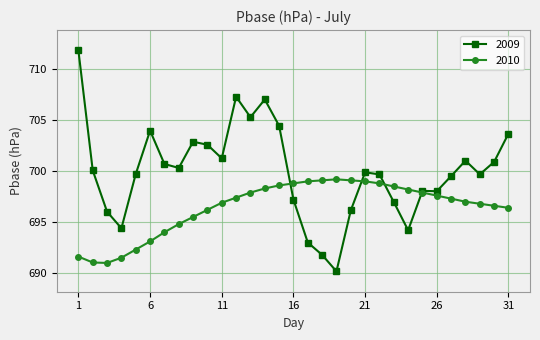

What is the sum of all 2009 values?

21697.9